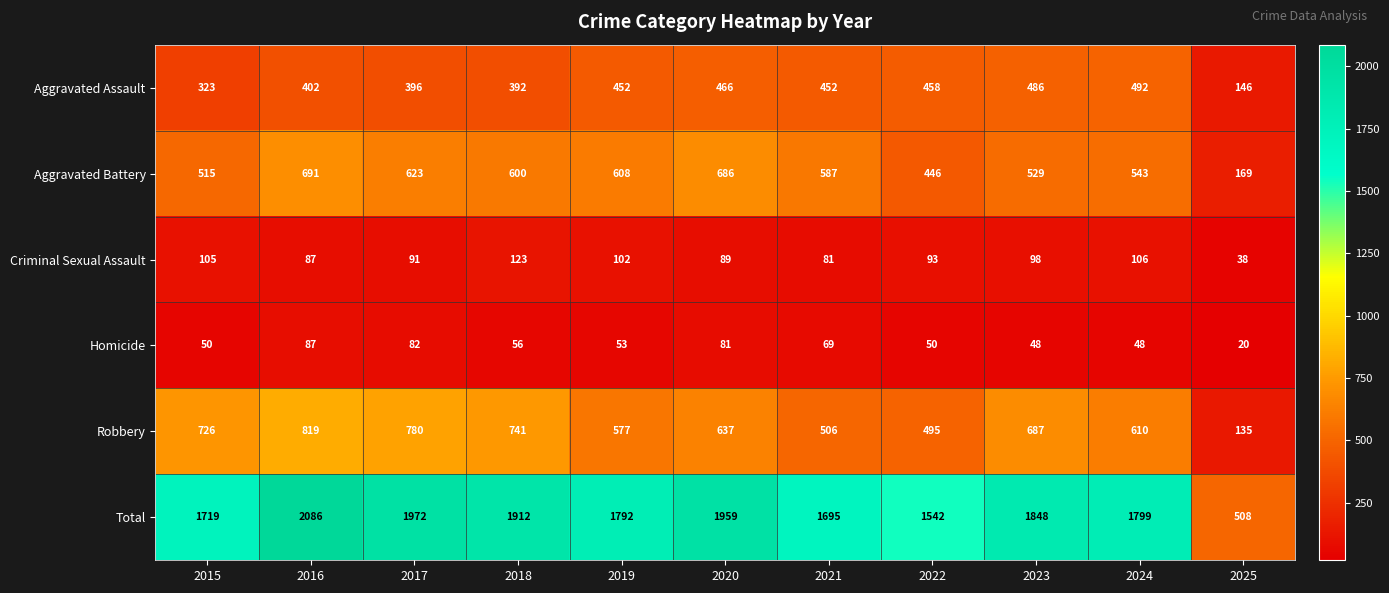

Which label corresponds to the largest value in the chart?

2016